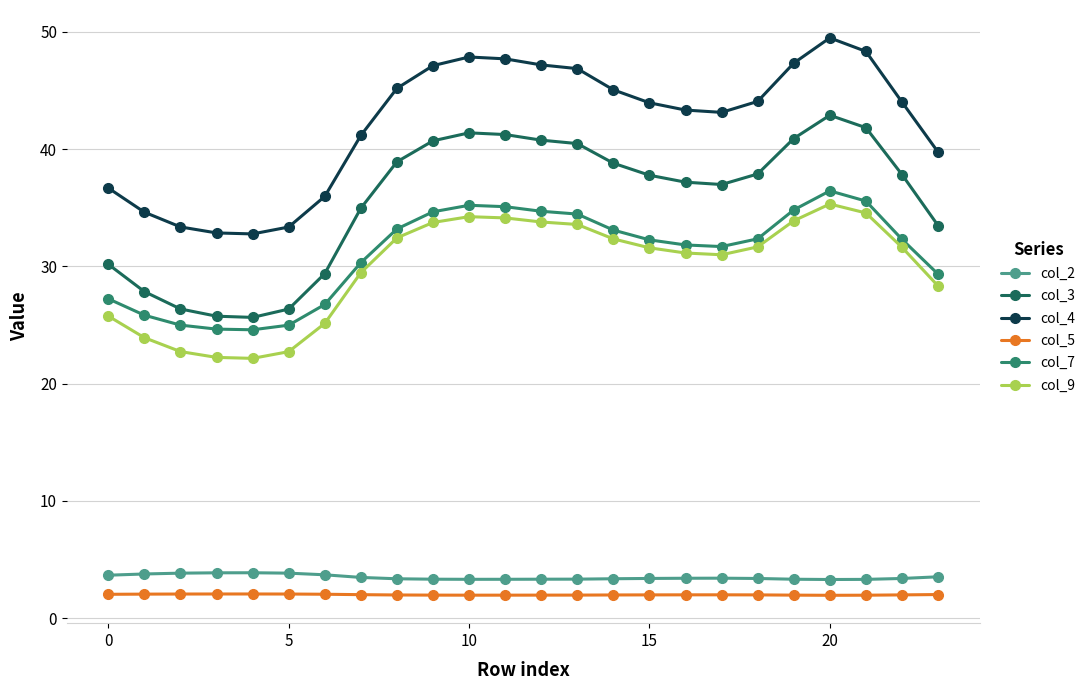

What is the sum of all col_5 values?

48.1